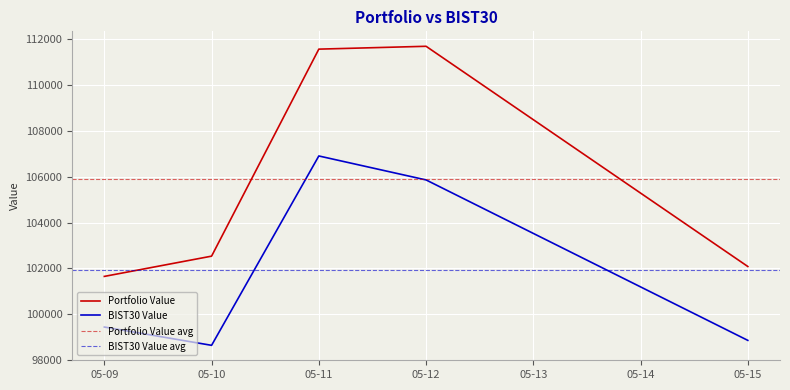

True or false: Portfolio Value has more than 2 points higher than both neighbors.

False